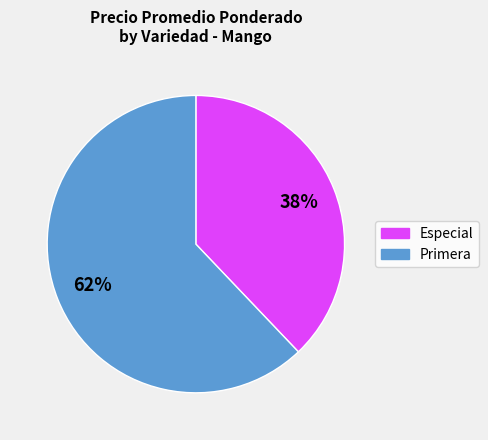

To the nearest percent, what is the difference between the largest and smallest slice percentages?

24%